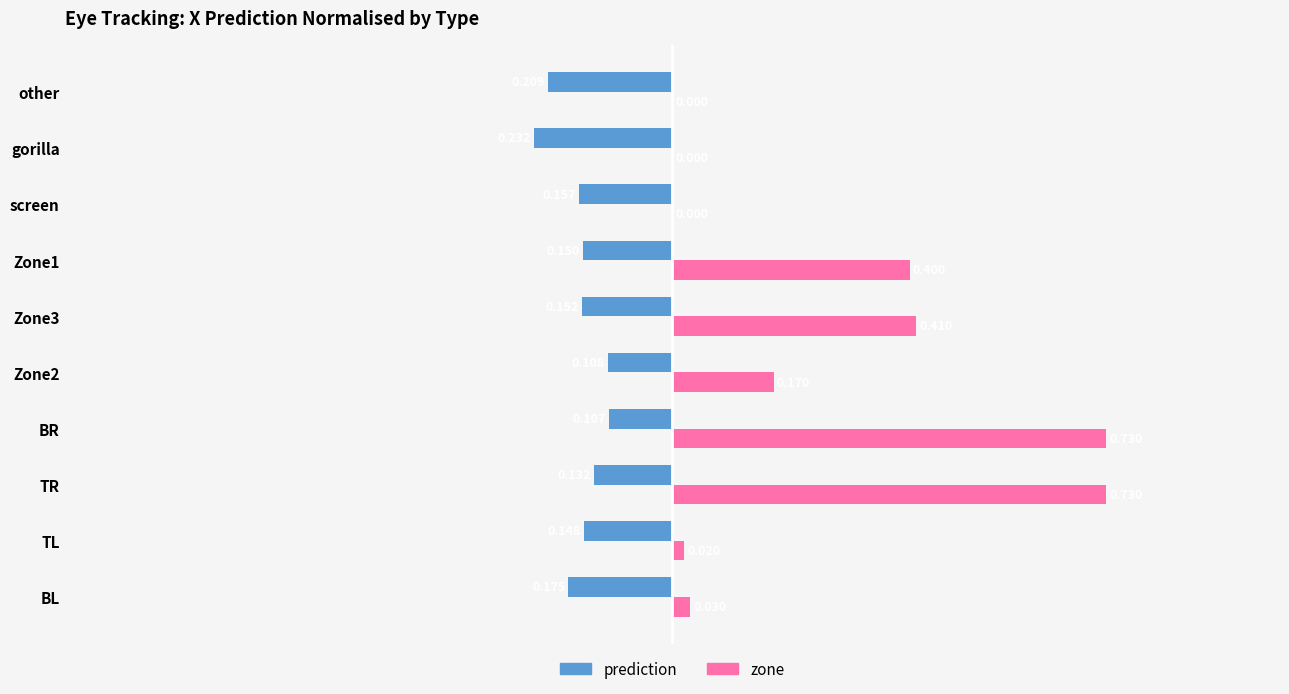

Between TL and Zone1, which series saw the biggest shift?

zone